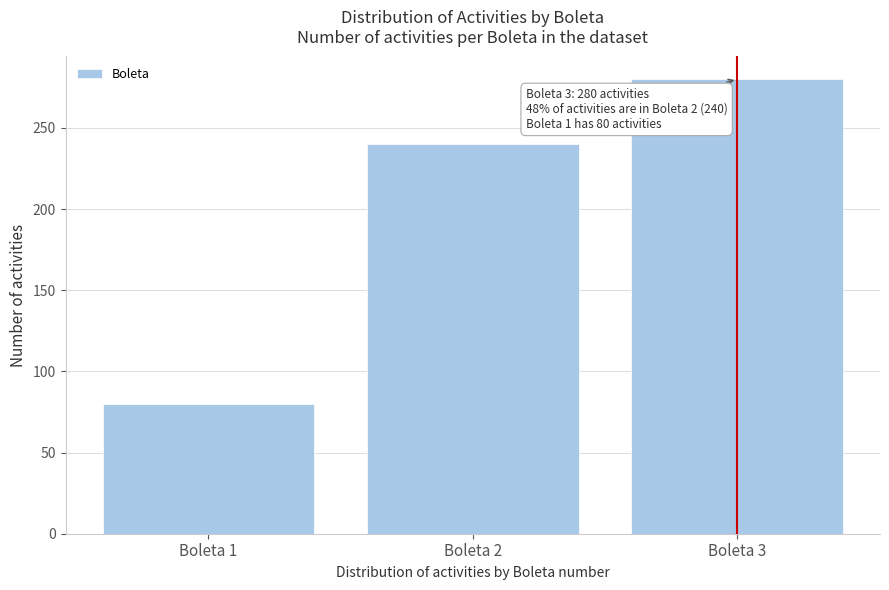

Reading right to left, list all the values displayed in this chart.

Boleta 3=280	Boleta 2=240	Boleta 1=80